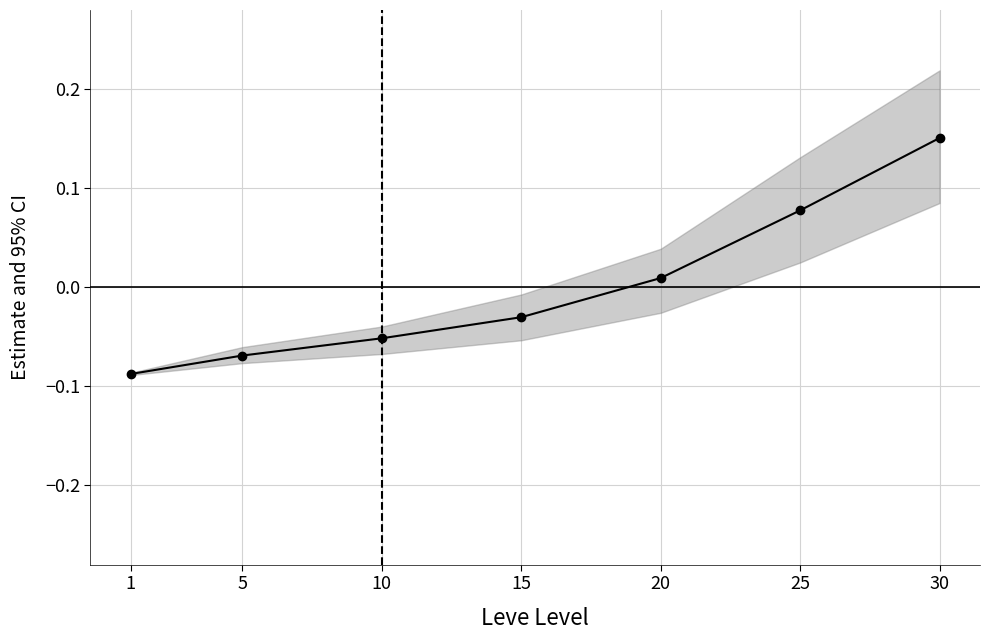

At which category does the chart reach its minimum across all series?

1